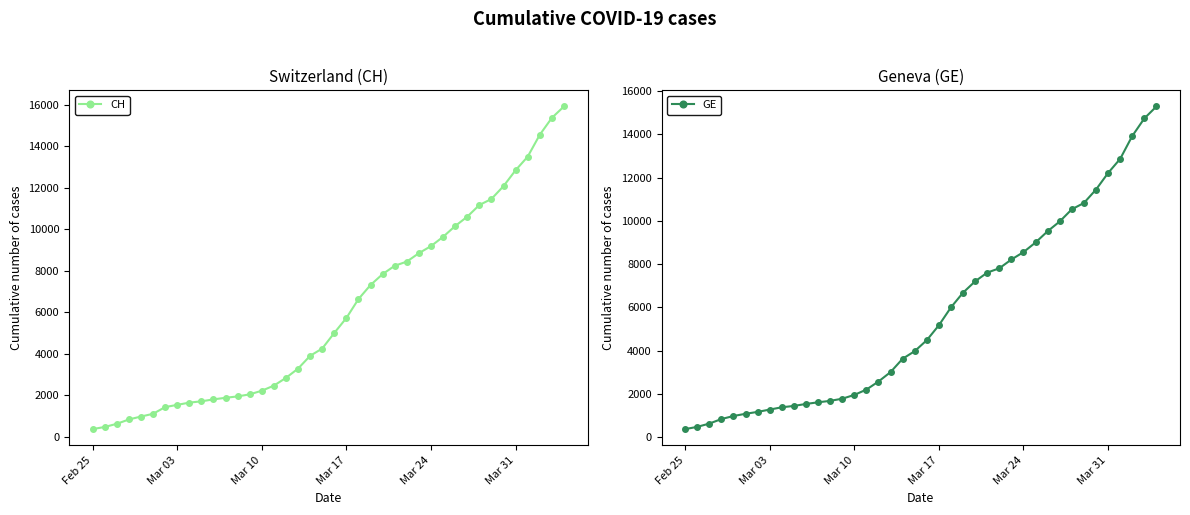

What is the maximum value for CH?

15926